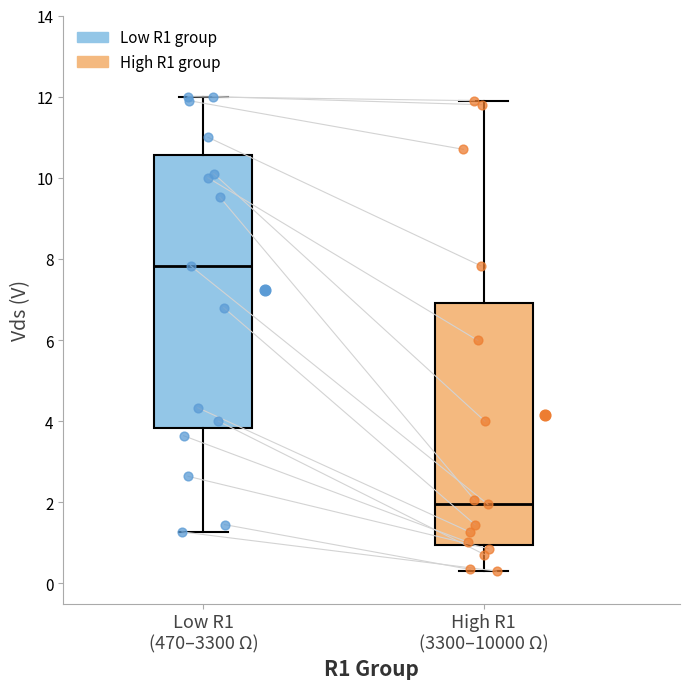

Reading left to right, transcribe this box plot: for each box, give where its median line is, the range the box spans, and where its two whiskers end, as read against the y-axis. The values are not printed on the chart, so give them approximately, as read against the axis.

Low R1 (470–3300 Ω): median 7.8, box 3.8 to 10.6, whiskers 1.2 to 12.0
High R1 (3300–10000 Ω): median 2.0, box 1.0 to 7.0, whiskers 0.4 to 12.0